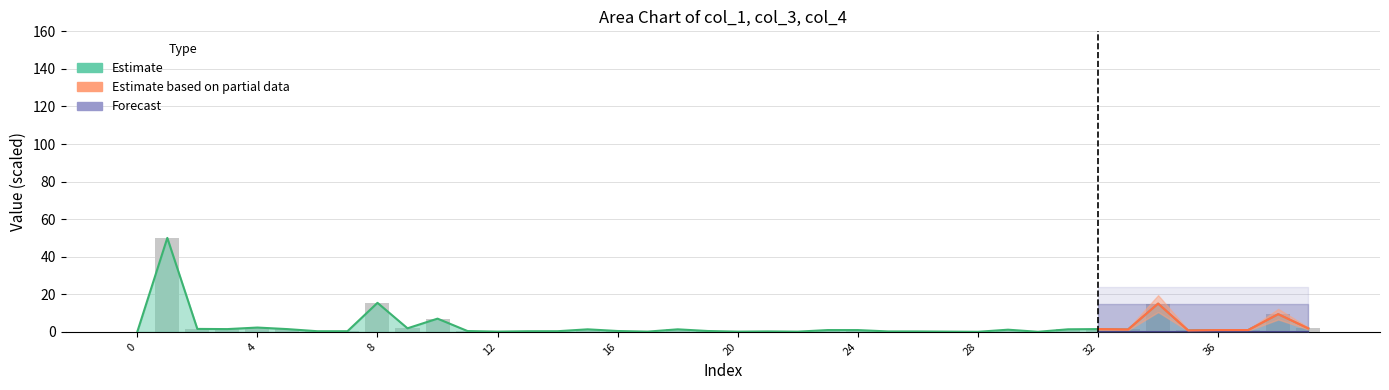

What is the average value?

3.1